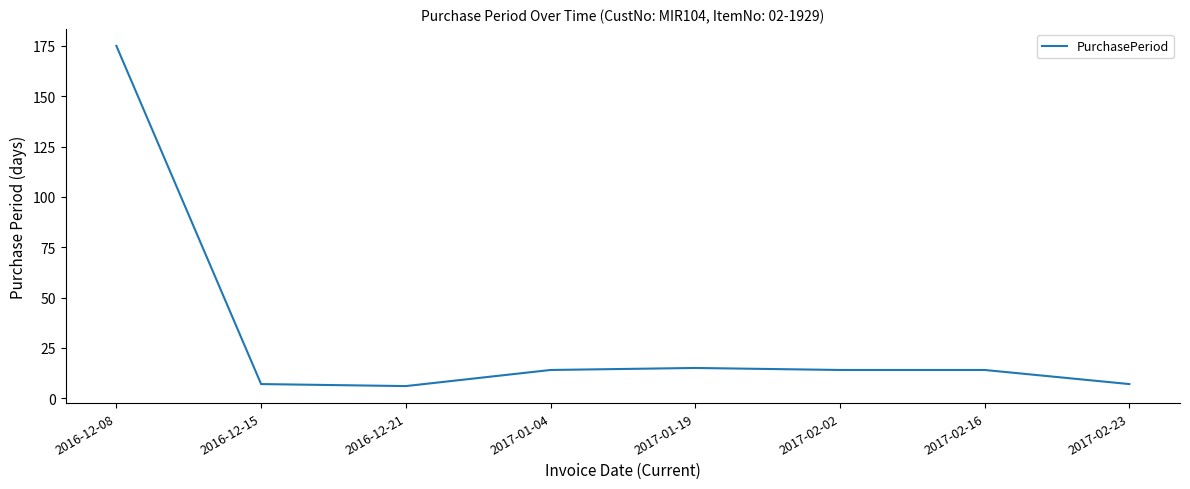

At which category does the chart reach its peak across all series?

2016-12-08